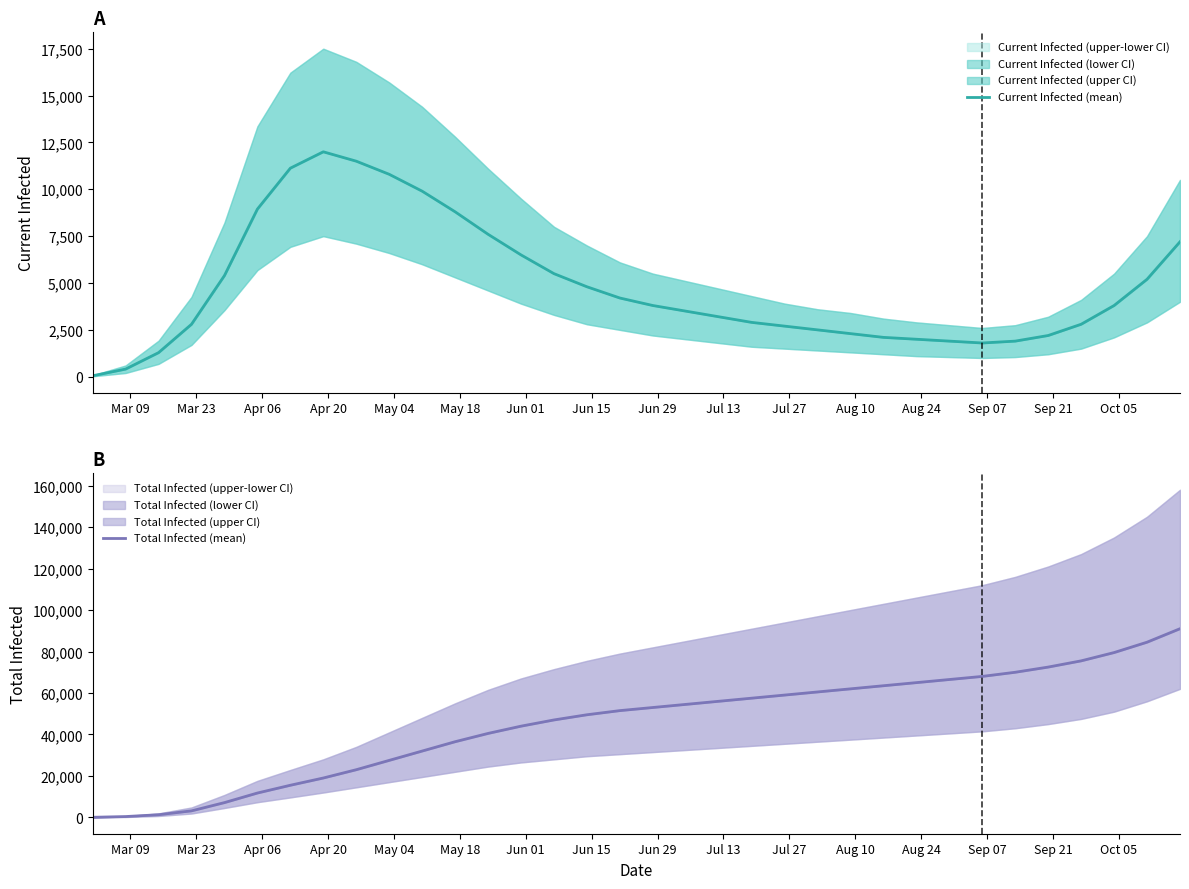

How many data points in Total Infected (mean) are above 53000?

16